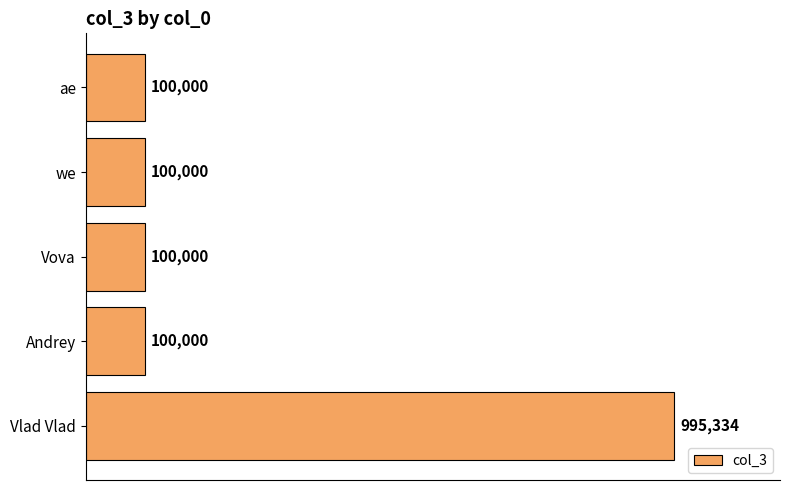

Count the number of values greater than 100000.

1